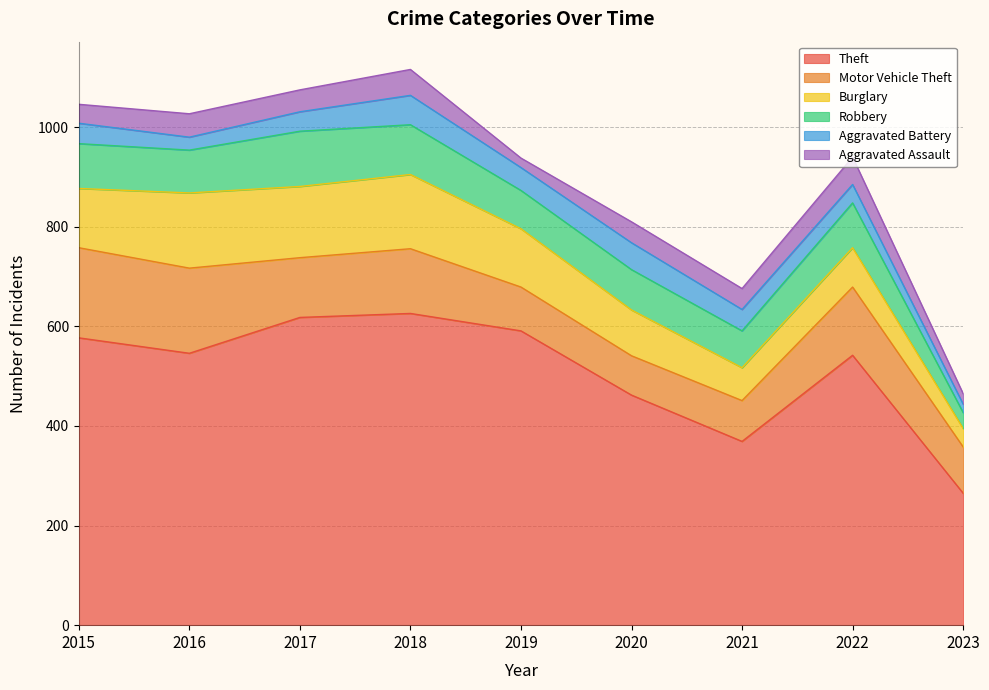

What is the total value across all series at 2020?

810